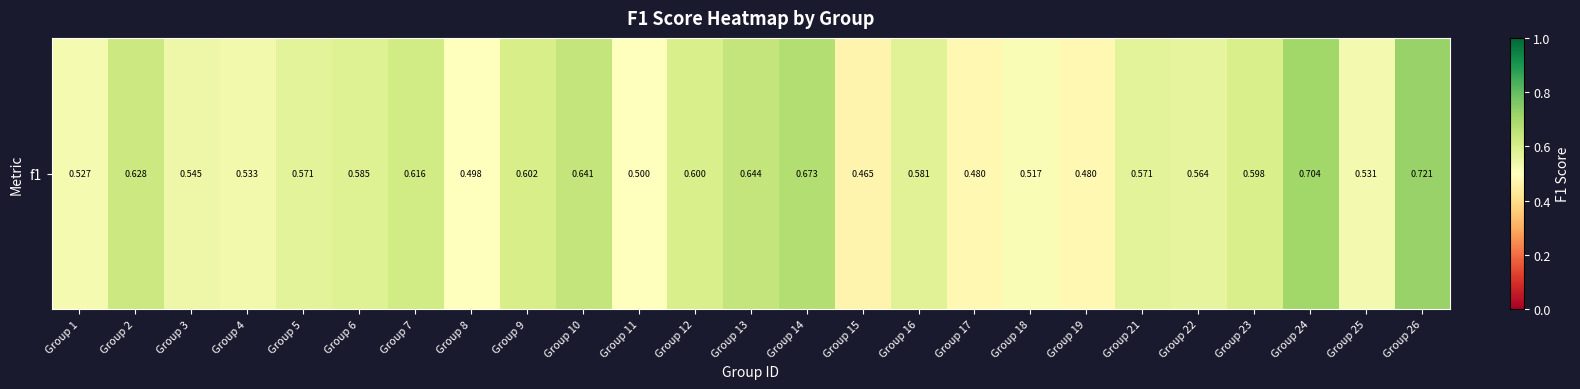

Reading right to left, transcribe all the data shown in this chart.

0.7	0.5	0.7	0.6	0.6	0.6	0.5	0.5	0.5	0.6	0.5	0.7	0.6	0.6	0.5	0.6	0.6	0.5	0.6	0.6	0.6	0.5	0.5	0.6	0.5